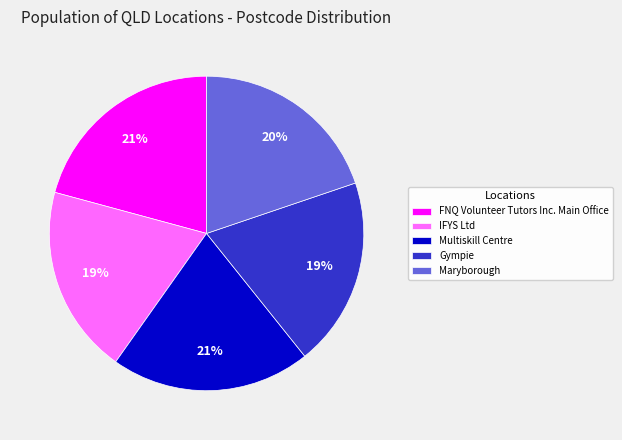

To the nearest percent, what portion does Maryborough represent?

20%